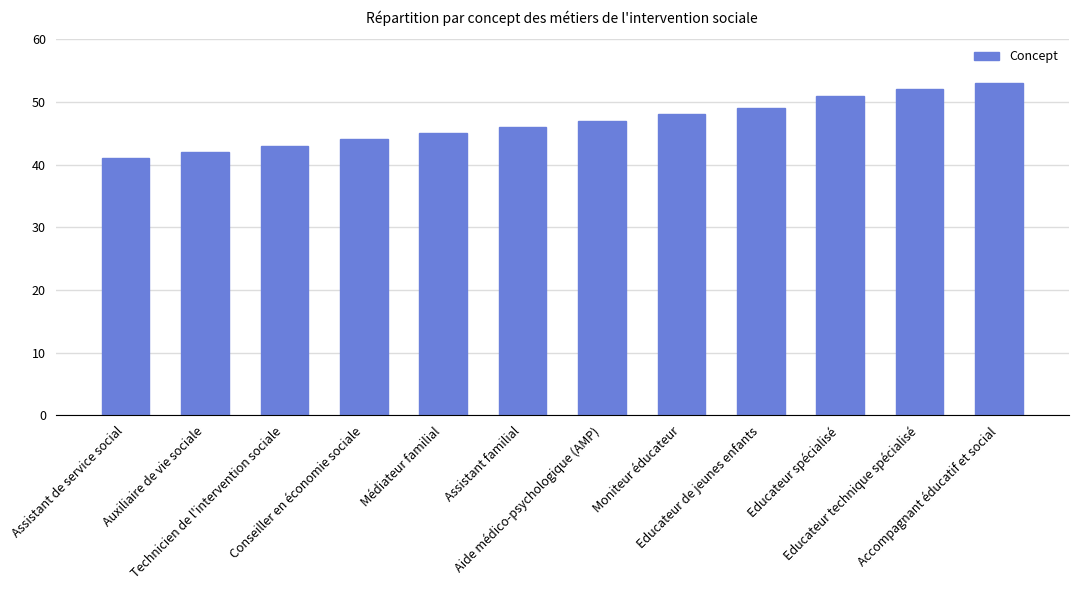

List the labels in order of value, smallest first.

Assistant de service social, Auxiliaire de vie sociale, Technicien de l'intervention sociale, Conseiller en économie sociale, Médiateur familial, Assistant familial, Aide médico-psychologique (AMP), Moniteur éducateur, Educateur de jeunes enfants, Educateur spécialisé, Educateur technique spécialisé, Accompagnant éducatif et social